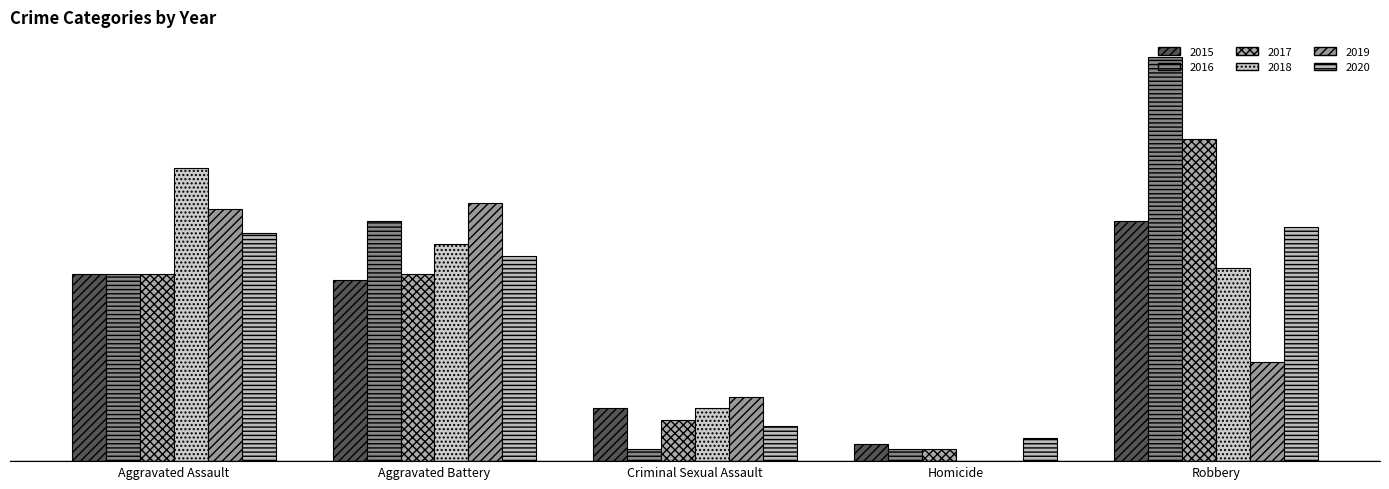

What value does the 2019 series have at Robbery, to the nearest 10?

20